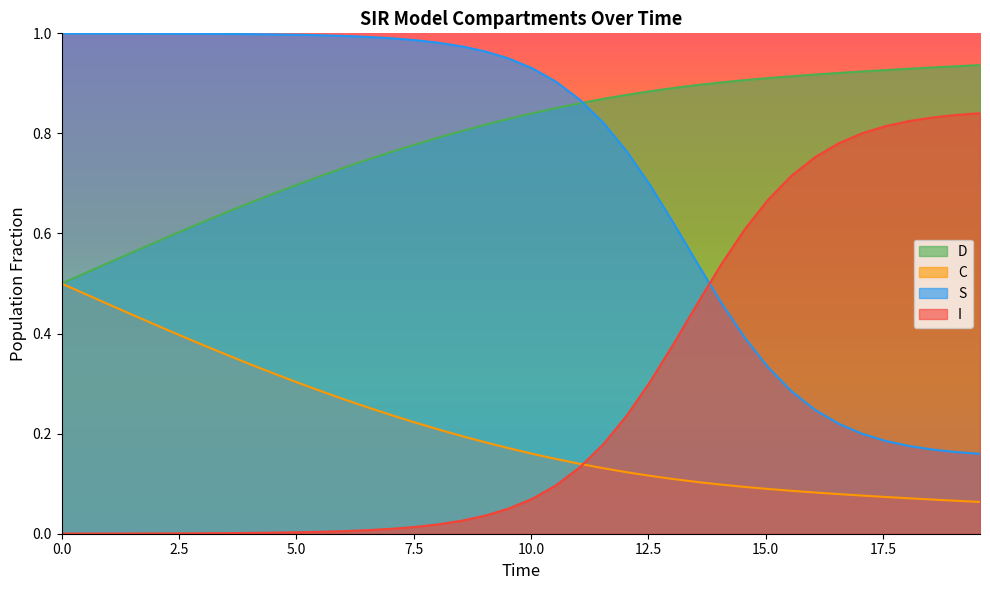

List the series in order of their peak value, lowest first.

C, I, D, S